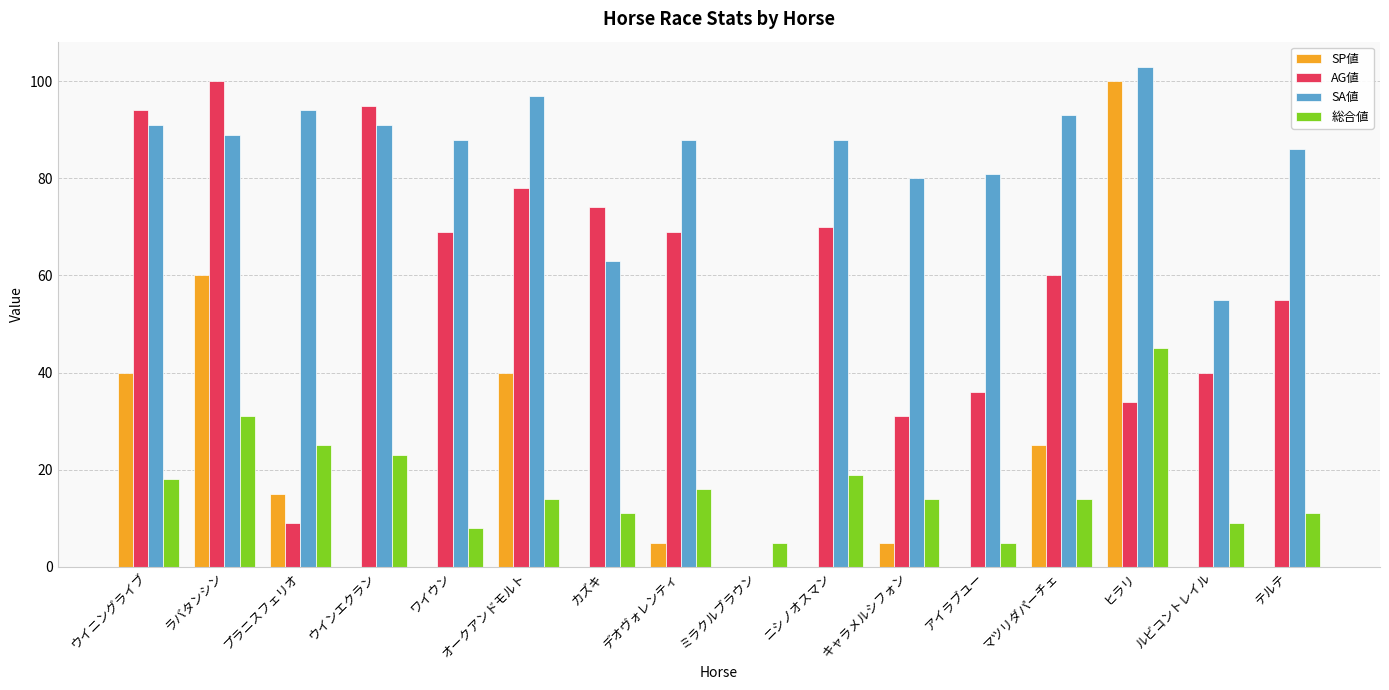

What is the average value of the 総合値 series?

17